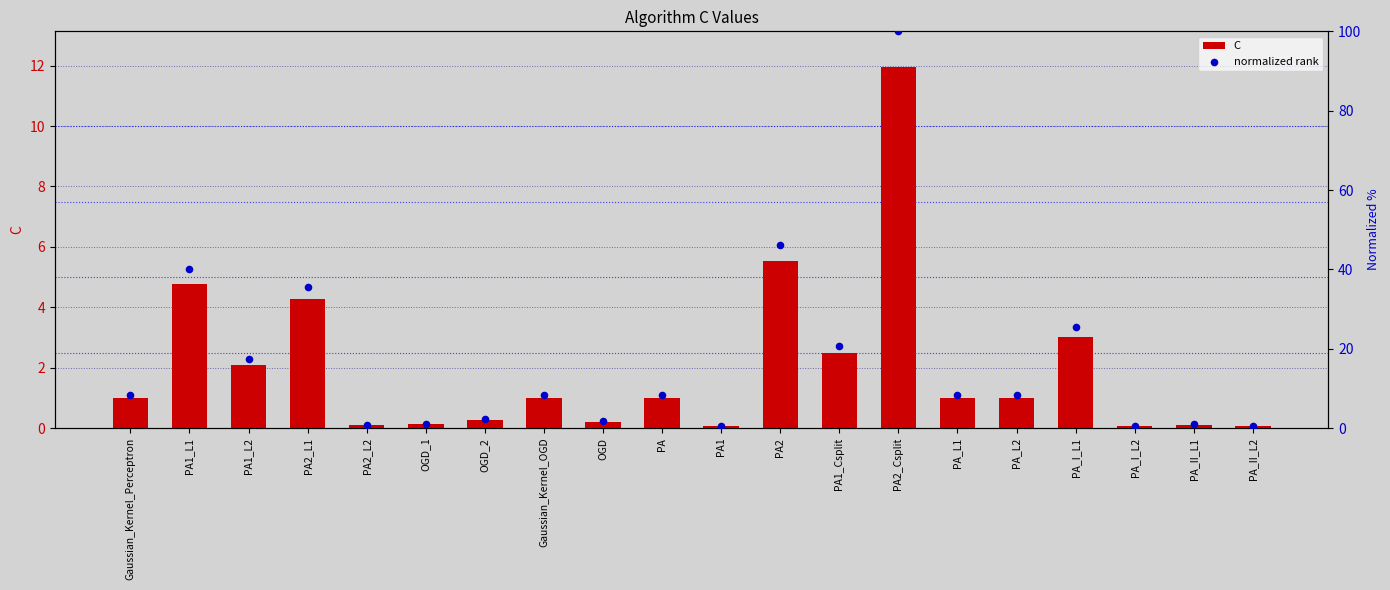

What are all the series names shown in the legend?

C, normalized rank